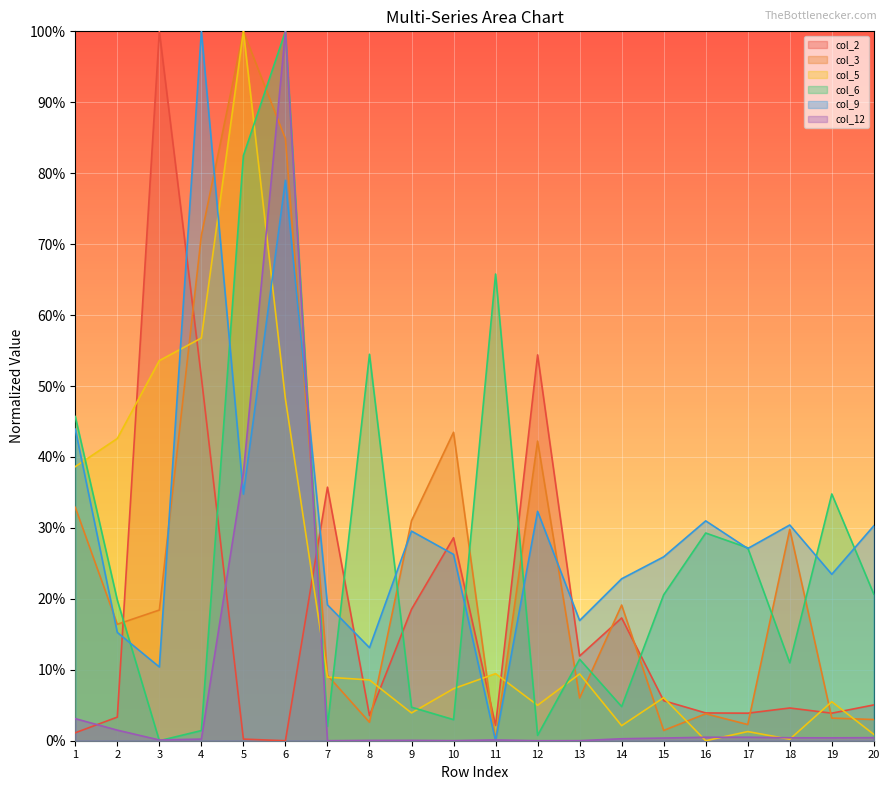

True or false: col_3 and col_6 intersect in this chart.

True